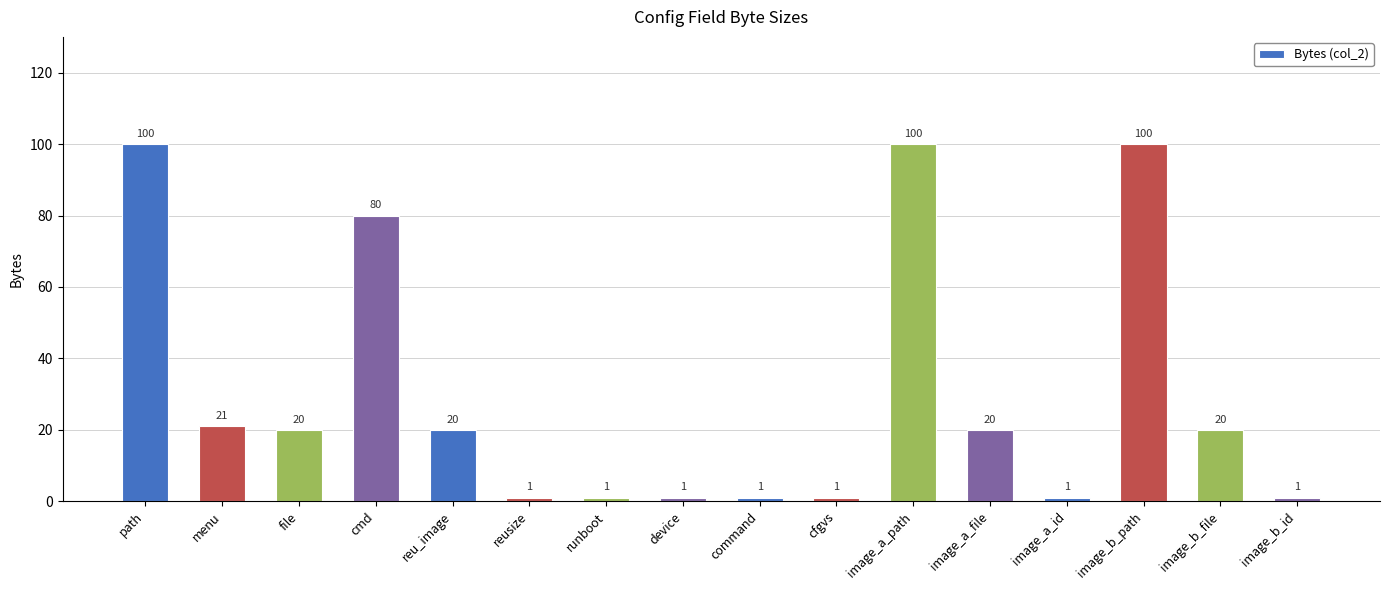

How many data points are less than 20?

7